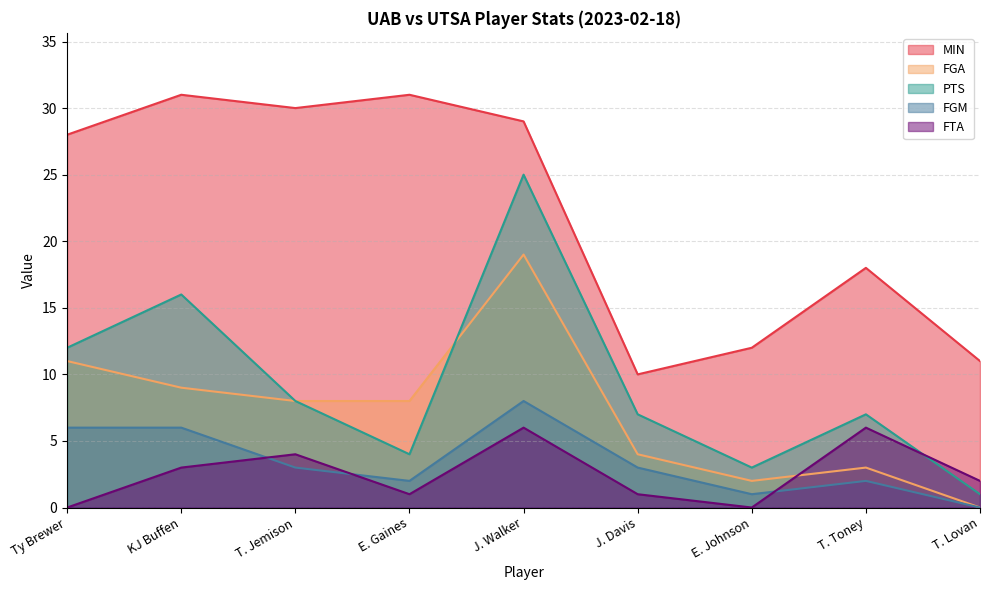

Rank the series at T. Toney from highest to lowest value.

MIN, PTS, FTA, FGA, FGM